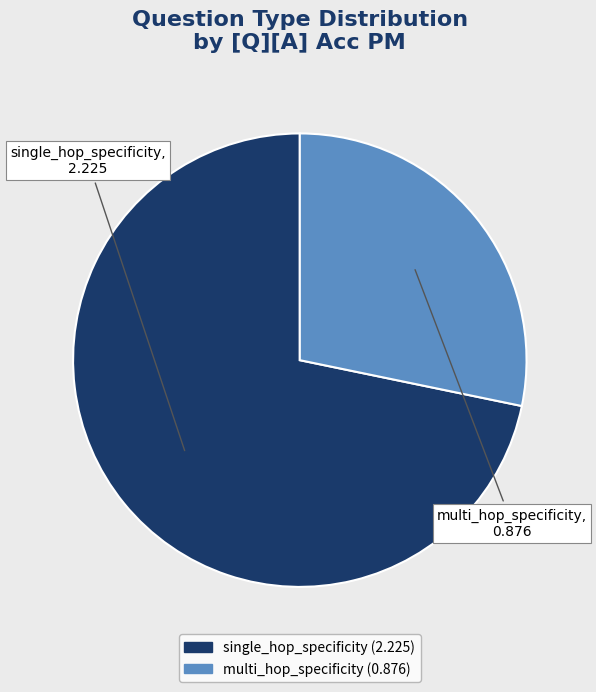

Count the number of slices in the pie.

2